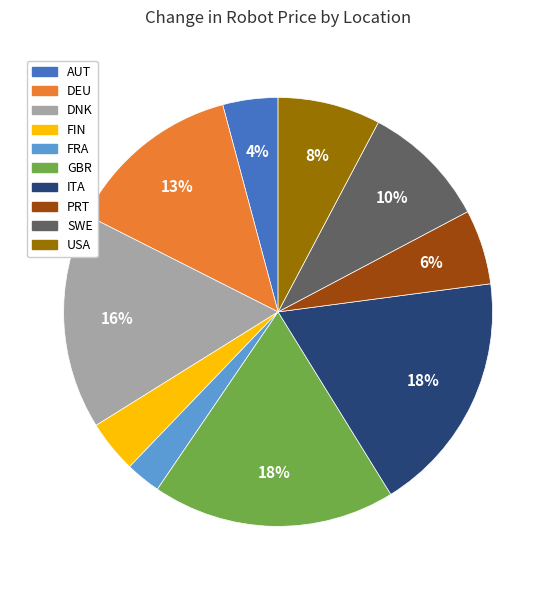

To the nearest percent, what portion does GBR represent?

18%